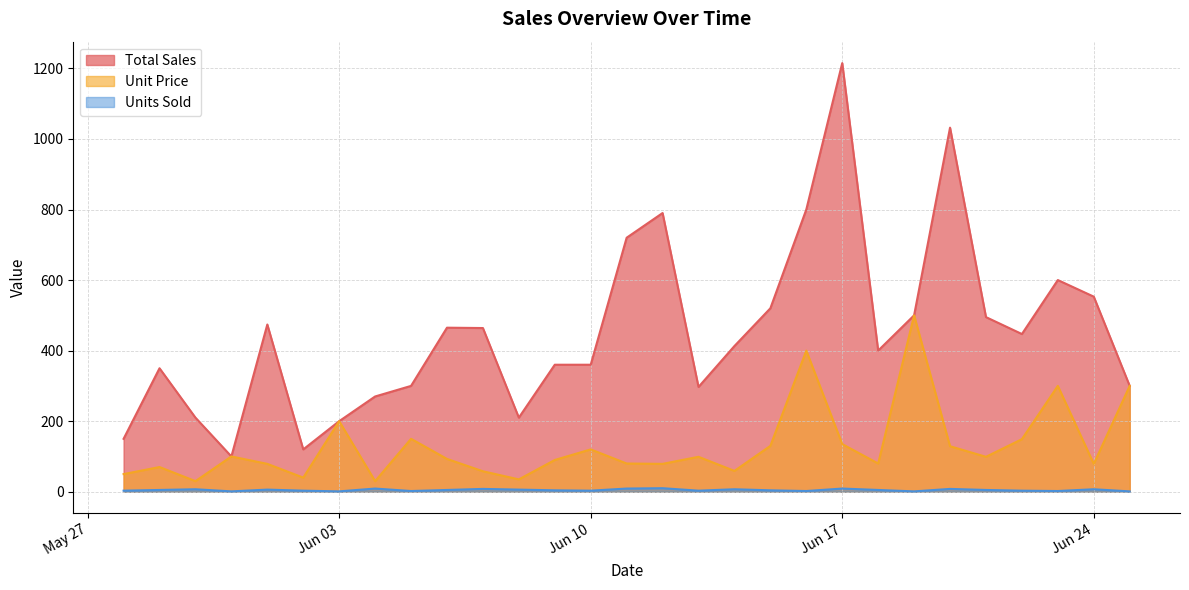

List the series in order of their peak value, lowest first.

Units Sold, Unit Price, Total Sales